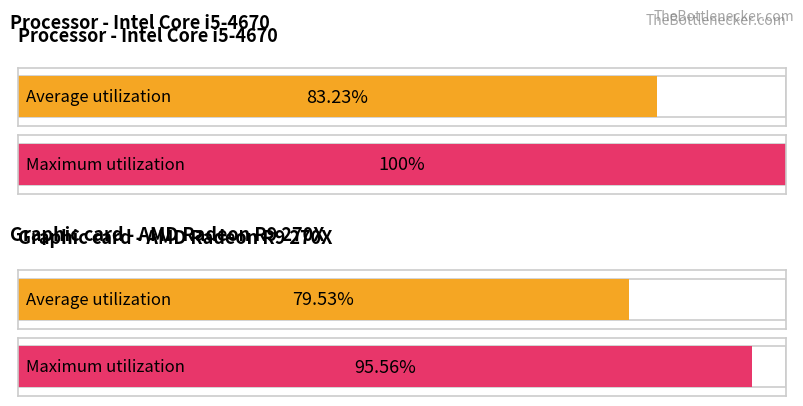

How many data points in Average utilization are above 83?

1